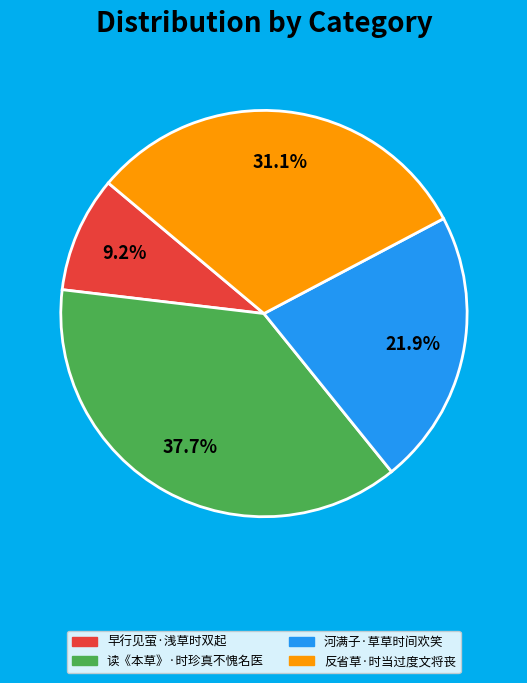

Is there any slice that represents more than half of the pie?

No